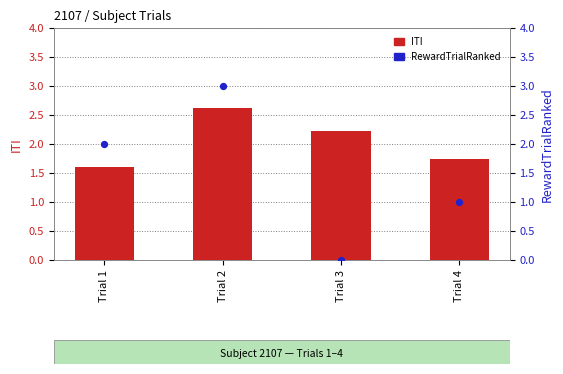

Which series reaches the minimum Y coordinate?

RewardTrialRanked